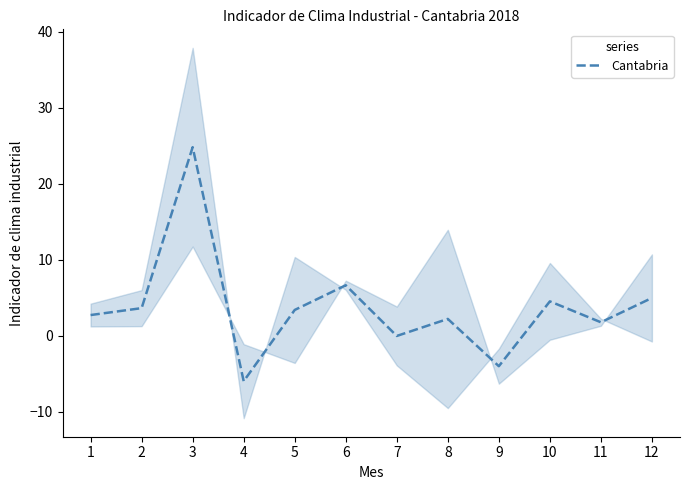

What is the sum of all values?

44.6